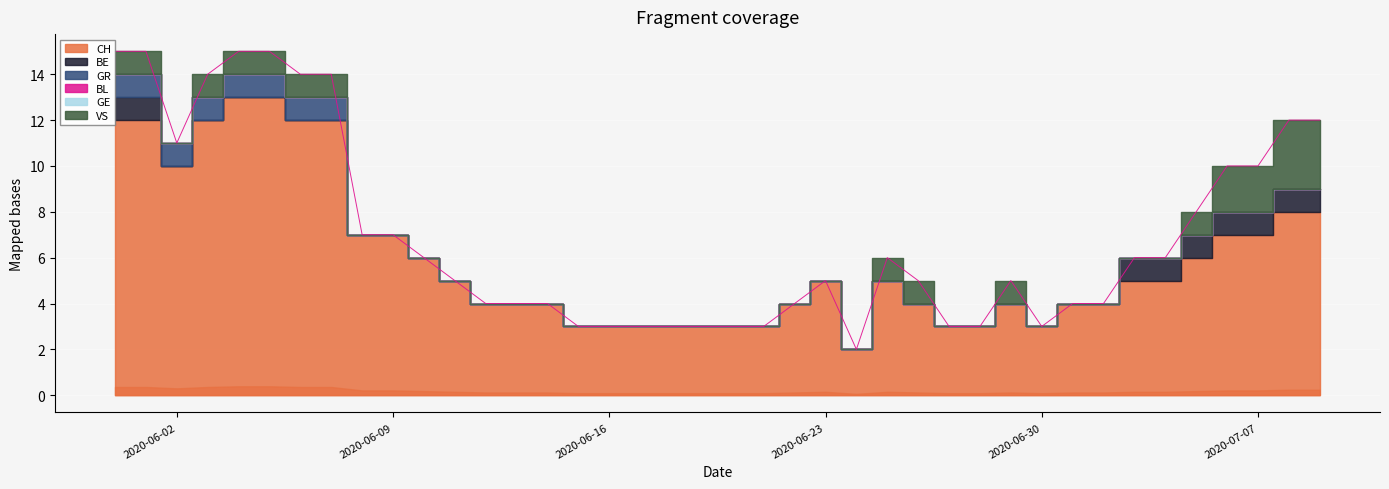

True or false: GR and BE cross at least once.

False